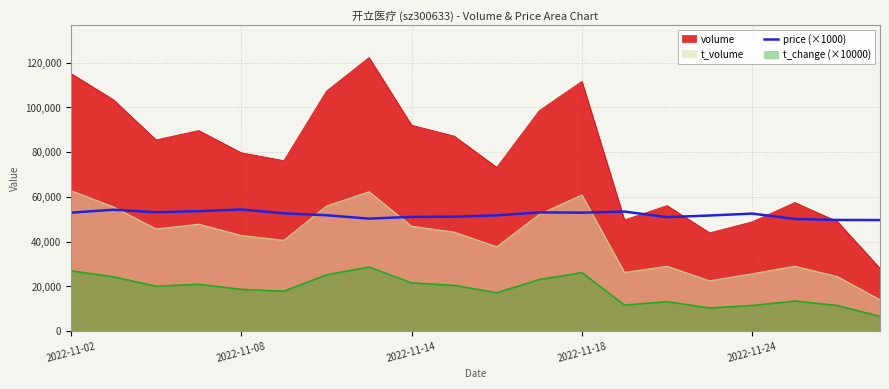

What is the value of the 16th point from the left?

51640